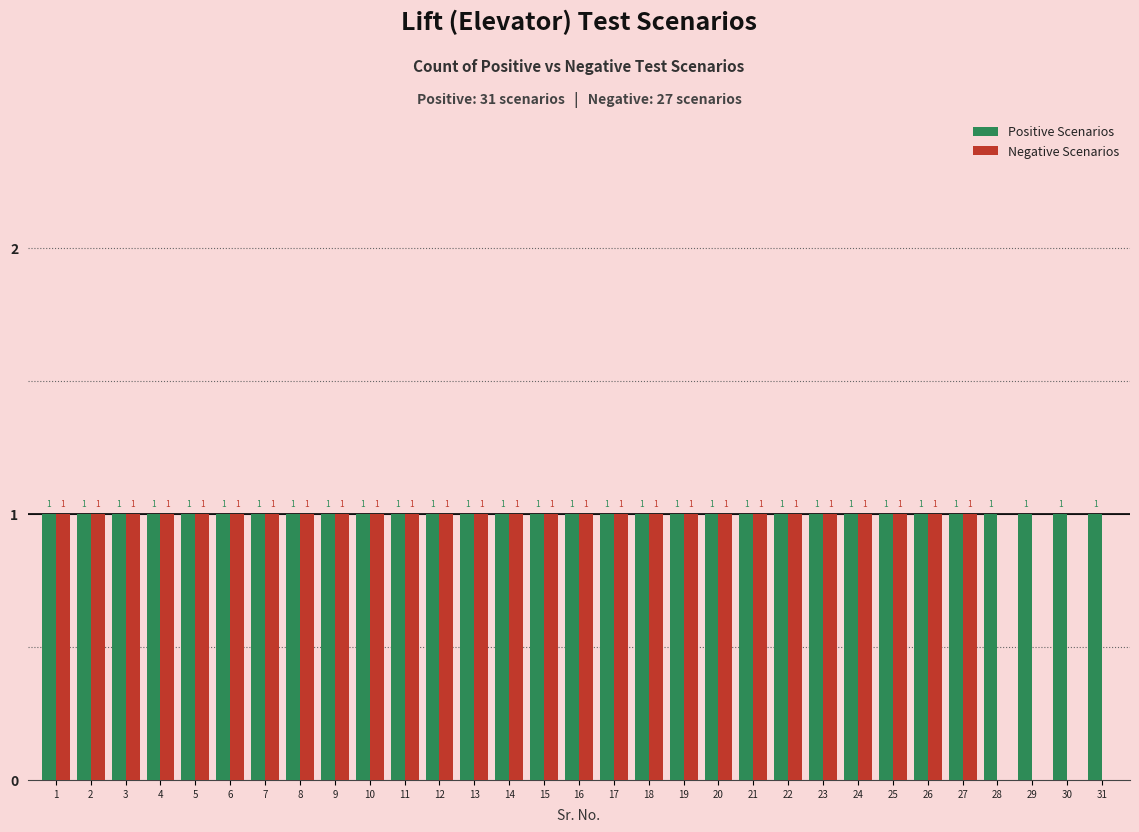

True or false: Positive Scenarios has a value of 1 at 22.

True